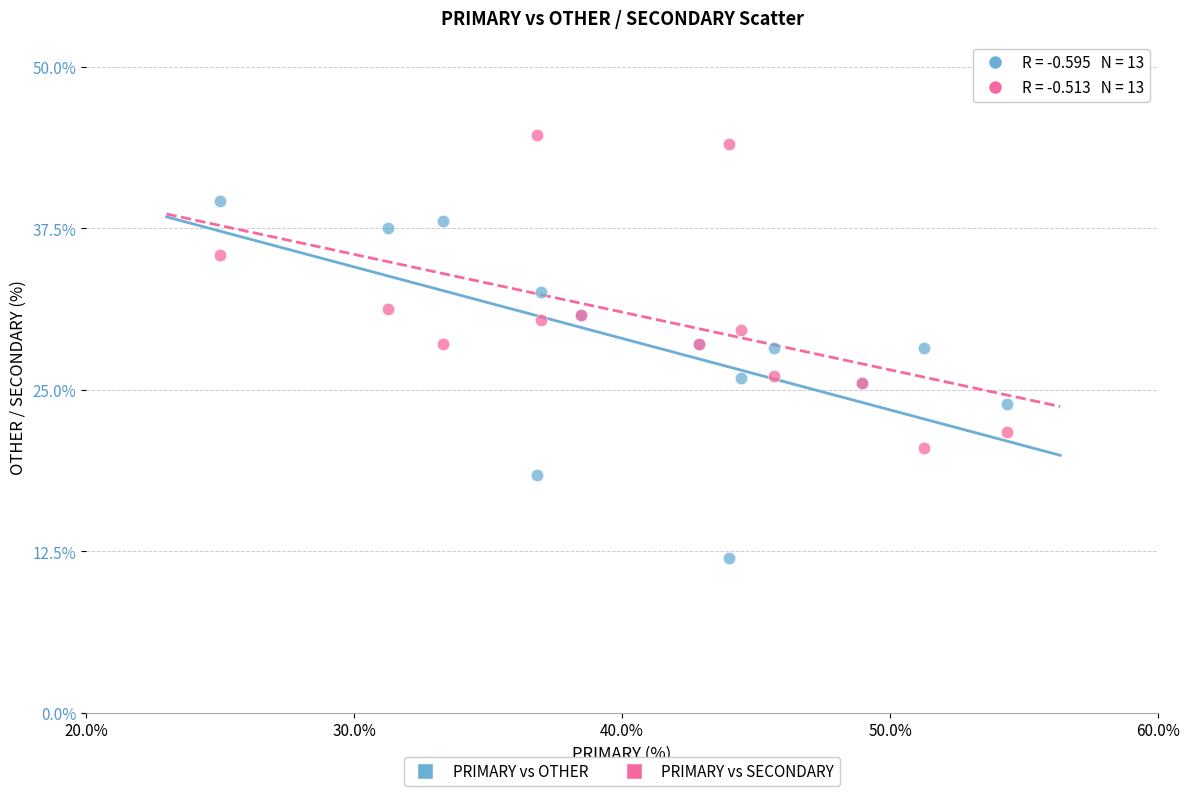

Which series reaches the maximum Y coordinate?

PRIMARY vs SECONDARY